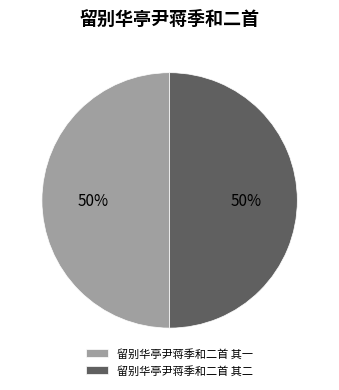

Is it true that 留别华亭尹蒋季和二首 其二 is 36% of the pie?

False